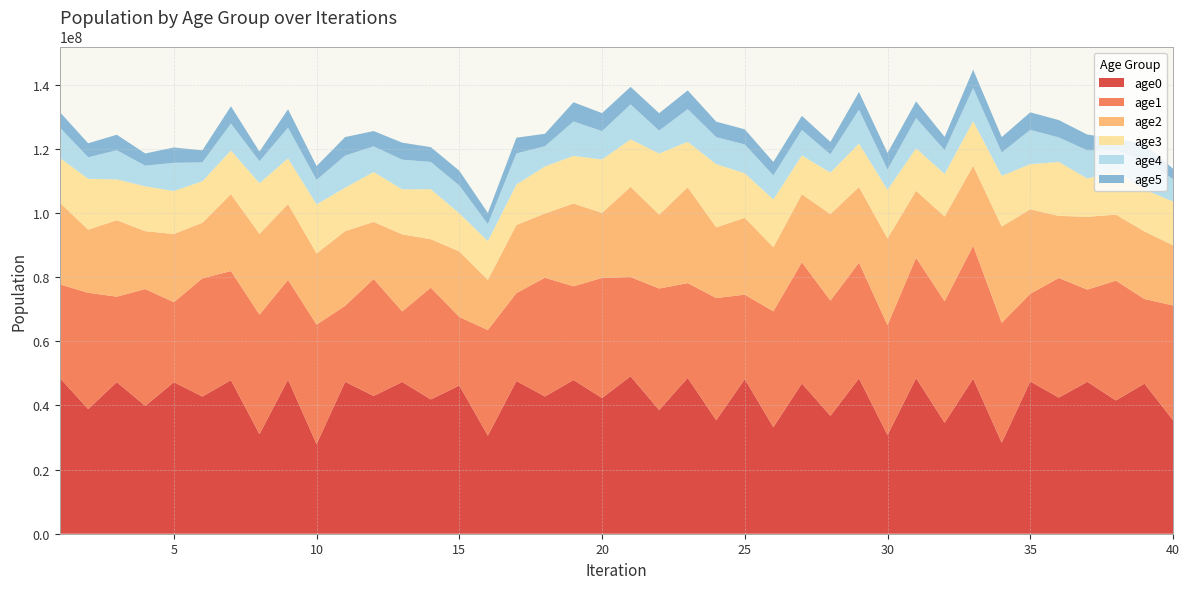

Reading left to right, transcribe all the data shown in this chart.

age0: 1=48637700	2=38851450	3=47271700	4=39863920	5=47257000	6=42772860	7=47886200	8=31047410	9=48052600	10=27939870	11=47370800	12=42954960	13=47328200	14=41876430	15=46212500	16=30597290	17=47623200	18=42799170	19=47938400	20=42317730	21=49095000	22=38557050	23=48588900	24=35392050	25=48207300	26=33207490	27=46857100	28=36780120	29=48436000	30=30785190	31=48543300	32=34592750	33=48363700	34=28367240	35=47489600	36=42445550	37=47359400	38=41554080	39=46806700	40=35409620
age1: 1=29124900	2=36271480	3=26651900	4=36413850	5=24923900	6=36844950	7=34013600	8=37264090	9=31101500	10=37252550	11=23688800	12=36474500	13=21977300	14=34867320	15=21362400	16=32920120	17=27415300	18=37030380	19=29209300	20=37457030	21=30938200	22=37891360	23=29550600	24=38092600	25=26334900	26=36127180	27=37787800	28=35906670	29=36080300	30=34243010	31=37509600	32=37884750	33=41423300	34=37384420	35=27330500	36=37296300	37=28751600	38=37351740	39=26372500	40=35774850
age2: 1=25501800	2=19683260	3=23838200	4=18056880	5=21292700	6=17340400	7=23994300	8=25183260	9=23640600	10=22210580	11=23292700	12=17796210	13=24031400	14=15097280	15=20459600	16=15637550	17=21222500	18=20027710	19=25800800	20=20268850	21=28126600	22=23043530	23=29861300	24=22033170	25=23966100	26=19980350	27=21214500	28=26967380	29=23581200	30=27050380	31=20885500	32=26432070	33=24924300	34=30026430	35=26334100	36=19355520	37=22714400	38=20584170	39=21075700	40=18776180
age3: 1=13960300	2=15849190	3=12721700	4=13993100	5=13391300	6=12955250	7=13583900	8=15806000	9=14242700	10=15285820	11=13542200	12=15564300	13=14043000	14=15592820	15=11856200	16=12087650	17=12628500	18=14656200	19=14867300	20=16645530	21=14800500	22=19066350	23=14196800	24=19722220	25=13852400	26=14936410	27=12084800	28=12939790	29=13558600	30=15170320	31=13241600	32=13275840	33=13933800	34=15817900	35=14076000	36=16832240	37=11914700	38=13560360	39=13053100	40=13646820
age4: 1=9497210	2=6719995	3=9082240	4=6424003	5=8788010	6=5868988	7=8417790	8=6840921	9=9558360	10=7632850	11=10019200	12=7986531	13=9247550	14=8489259	15=8699900	16=5272834	17=9694830	18=6312902	19=10735400	20=8855285	21=10905400	22=7131638	23=10183200	24=8413775	25=9017390	26=7453976	27=7945690	28=5688113	29=10548500	30=6298690	31=9424340	32=7406145	33=10332100	34=7272199	35=10691500	36=7641212	37=8777630	38=6450944	39=9190090	40=6957078
age5: 1=4806660	2=4355941	3=4838300	4=3820399	5=4777710	6=3758901	7=5380040	8=3003811	9=5739480	10=4323444	11=5763400	12=4779247	13=5301820	14=4612815	15=4596300	16=3481696	17=4902290	18=3867326	19=5972720	20=5599068	21=5462900	22=5431487	23=5840590	24=4818488	25=4711950	26=4207249	27=4404190	28=3876642	29=5521250	30=5159920	31=5181280	32=4138698	33=5704730	34=4793498	35=5471450	36=5397667	37=4930320	38=3726394	39=4990670	40=3244707